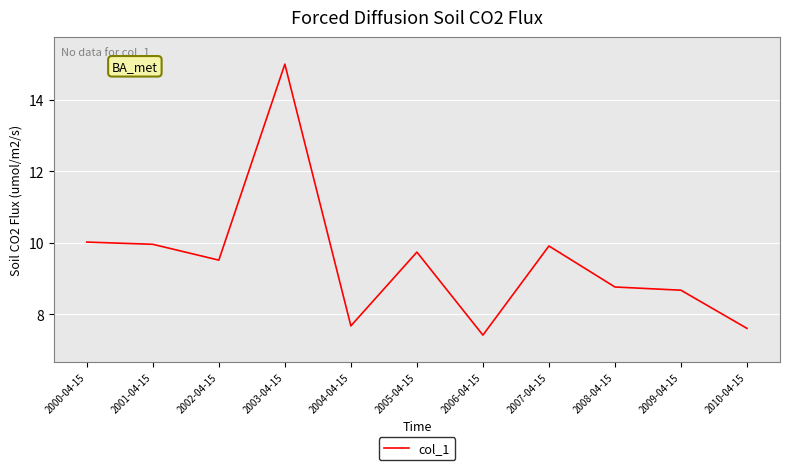

Is it true that the value at 2007-04-15 is 9.9?

True